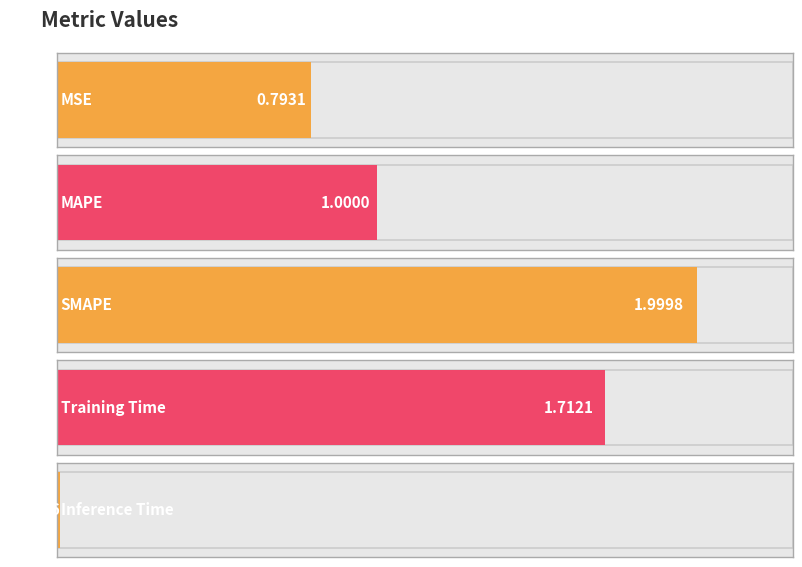

What is the average value?

1.1